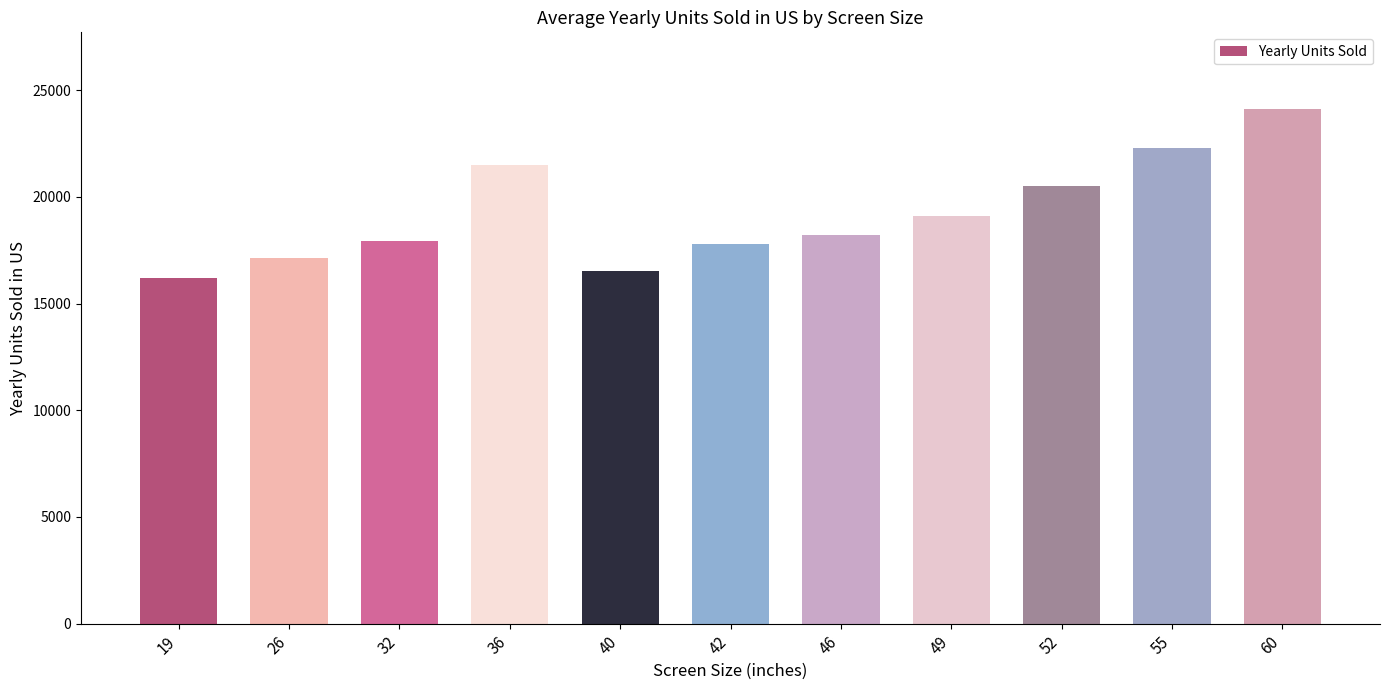

Is it true that the value at 32 is 17928?

True